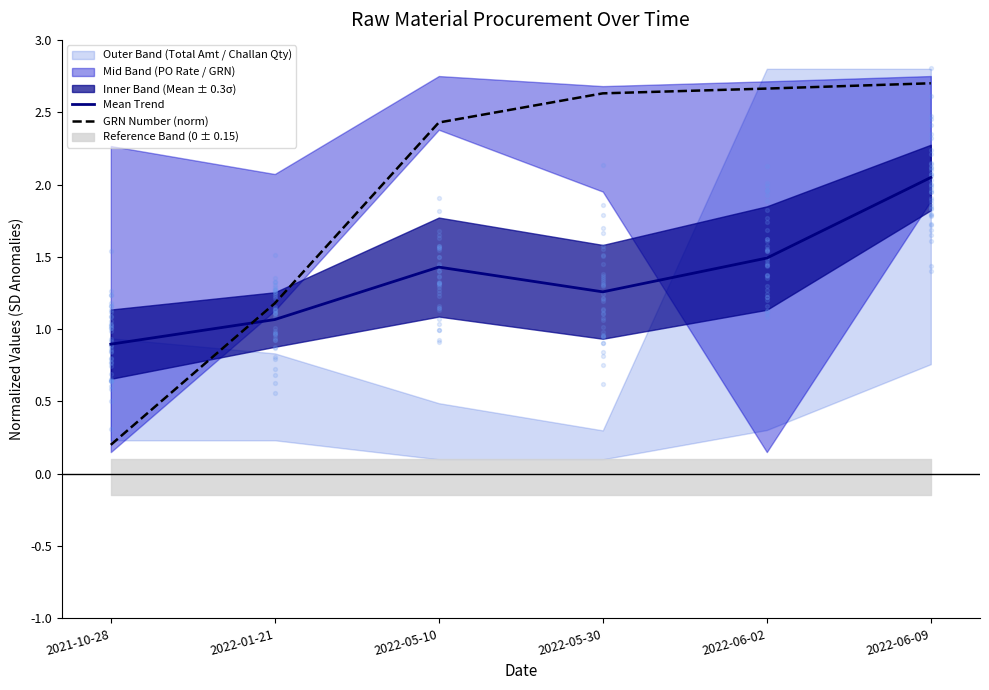

At which category is the sum across all series the highest?

2022-06-09